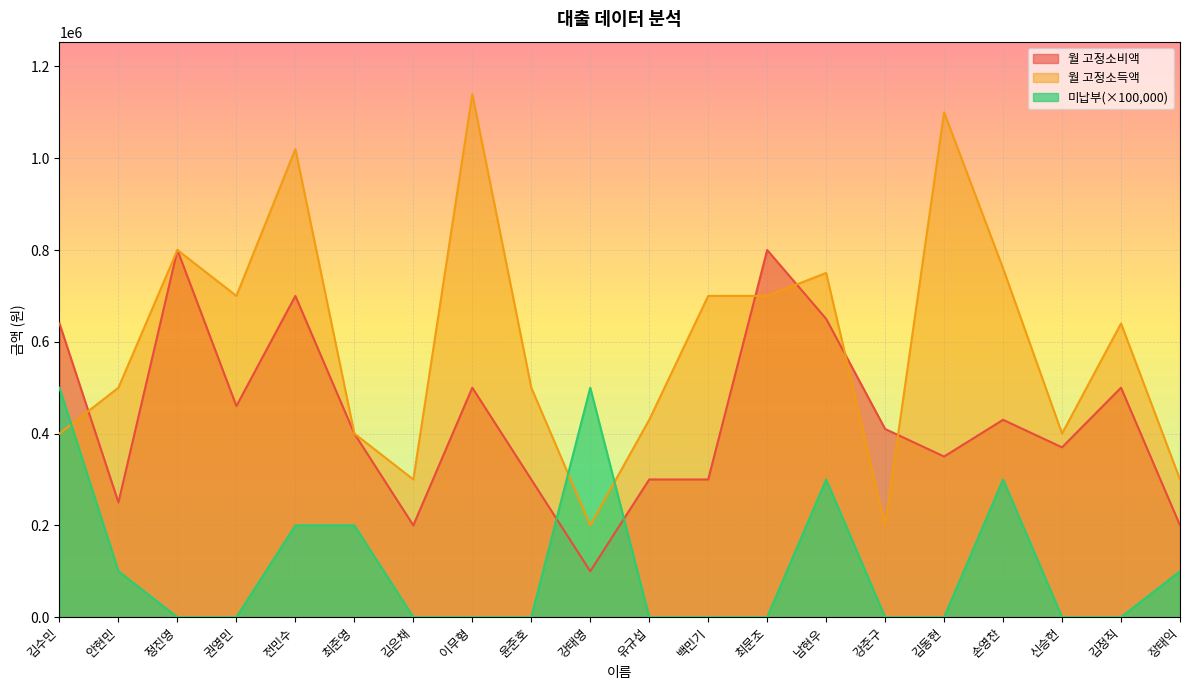

How many lines are shown in the chart?

3